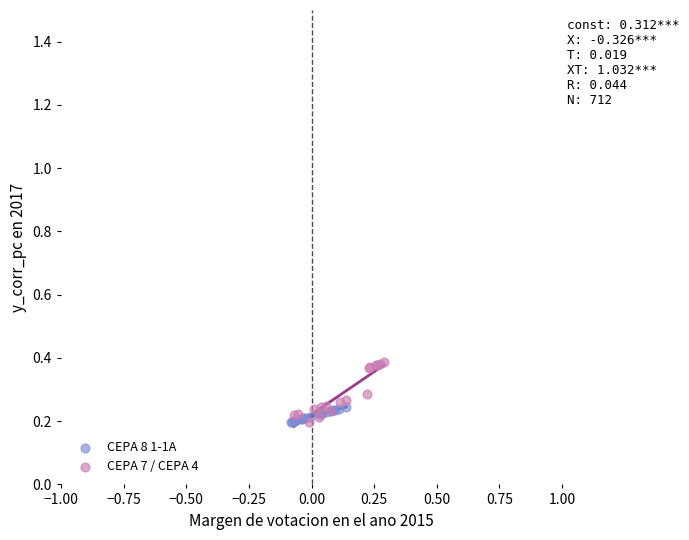

Which series has the largest Y range (max minus min)?

CEPA 7 / CEPA 4